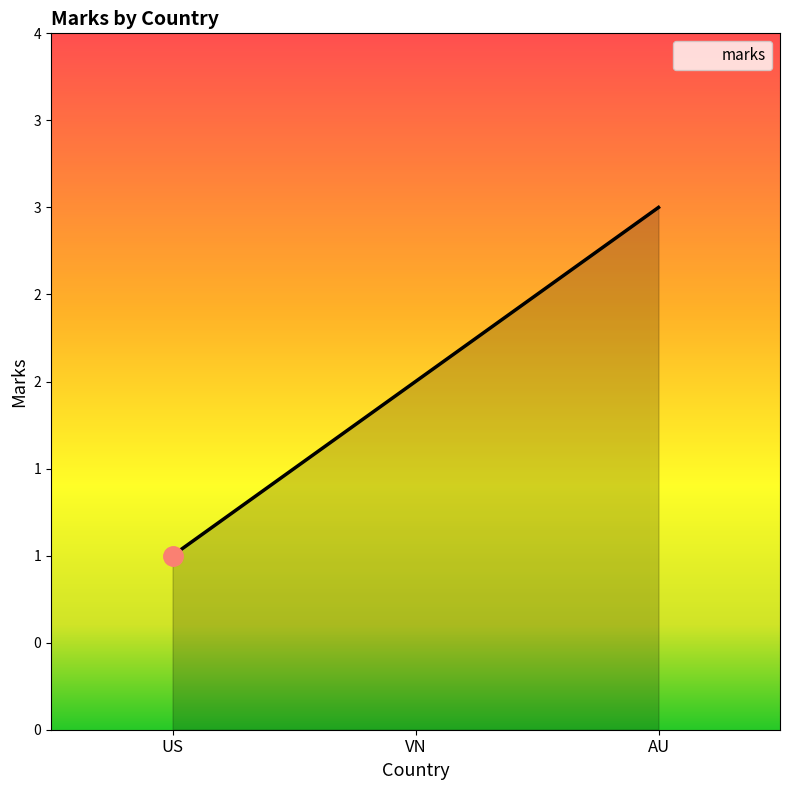

The value at AU is 1. True or false?

False